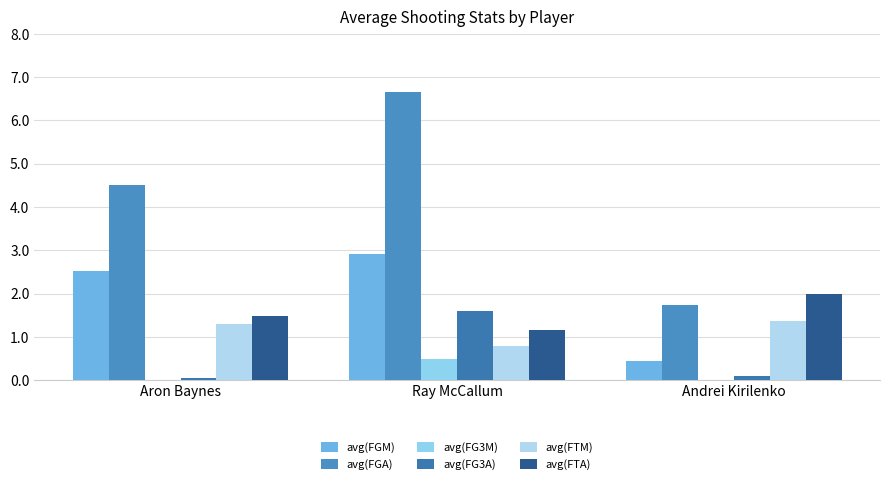

How many distinct data groups are displayed?

6